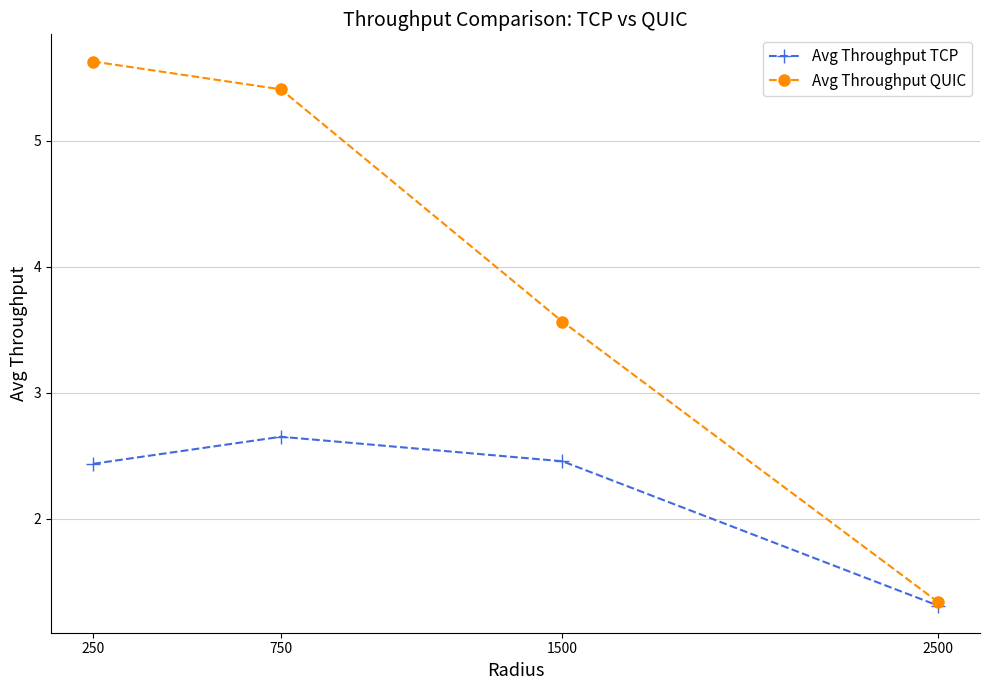

What is the value of the Avg Throughput TCP point at the 4th from the left?

1.3